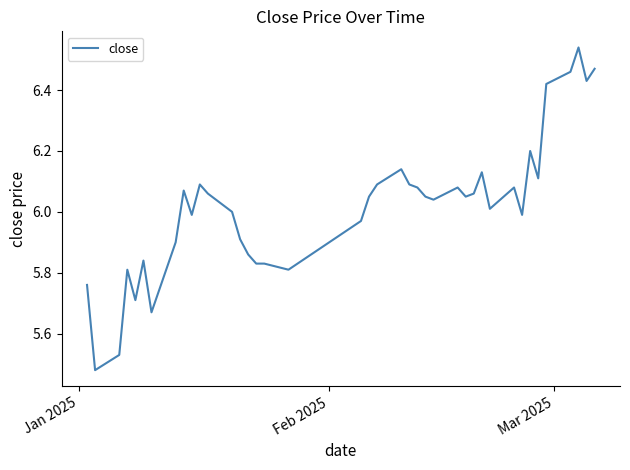

What is the difference between the maximum and minimum values?

1.1